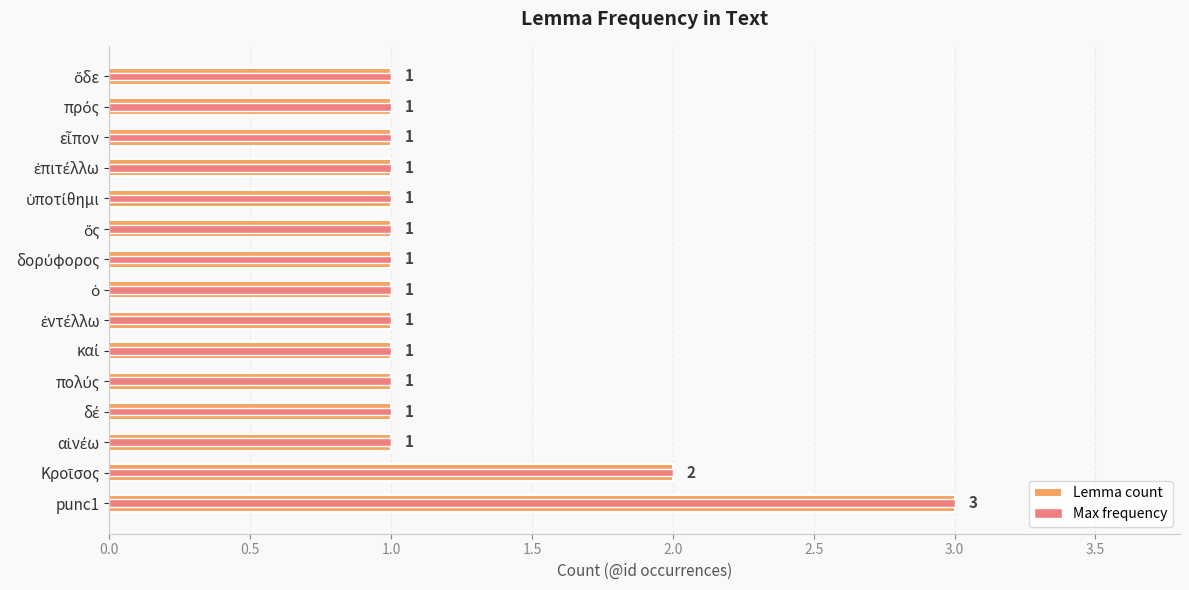

What is the approximate value at αἰνέω?

1